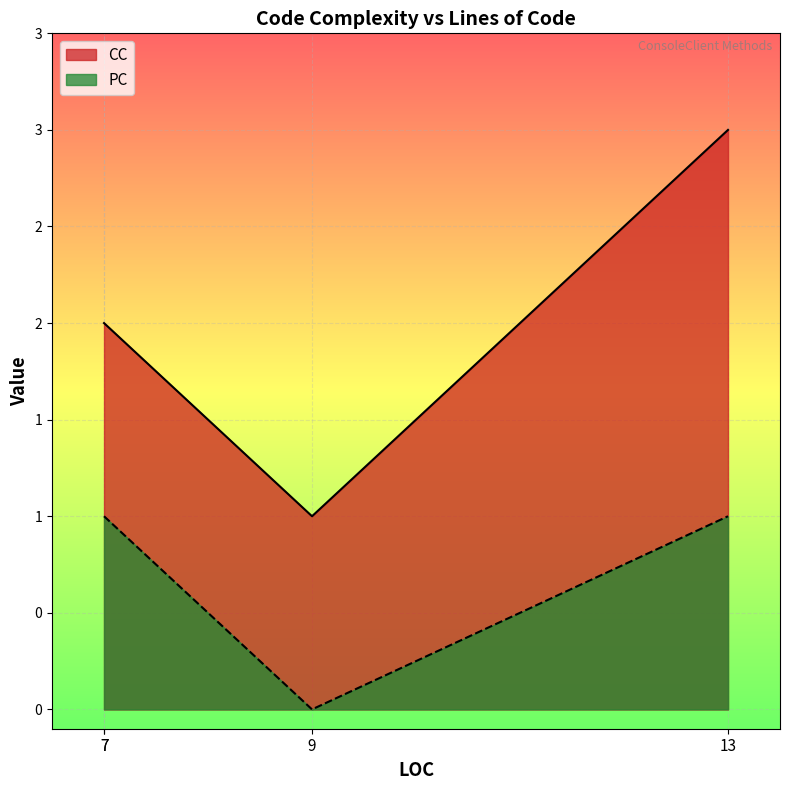

How many data points in PC are less than 1?

1